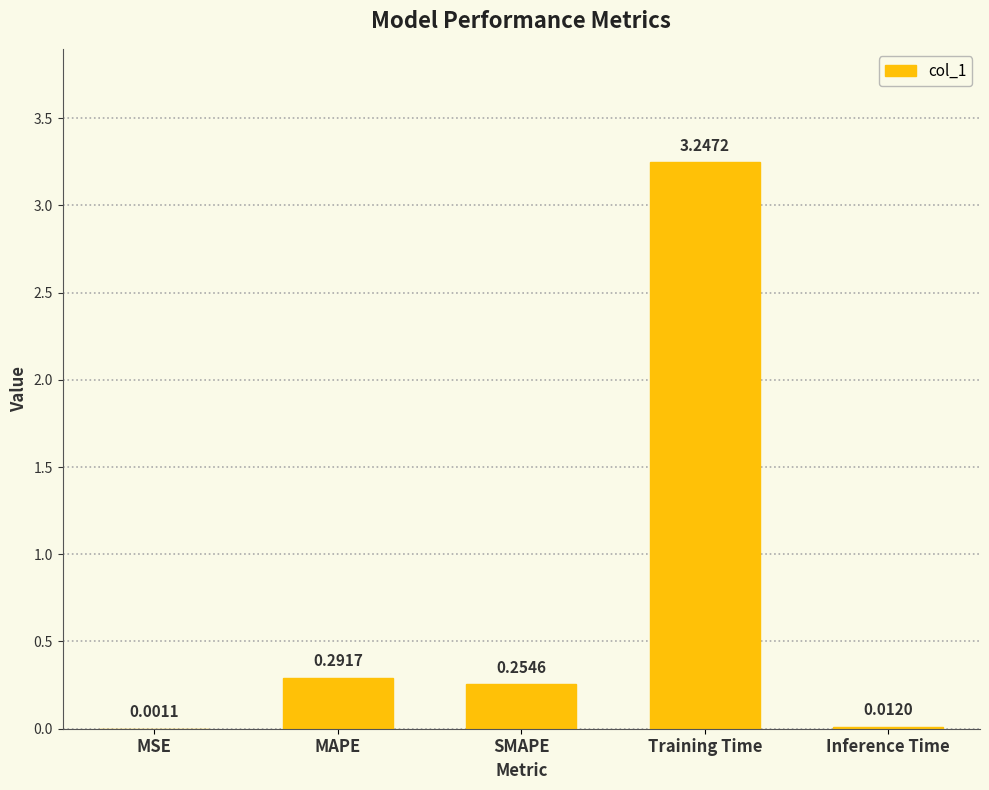

Which label corresponds to the largest value in the chart?

Training Time